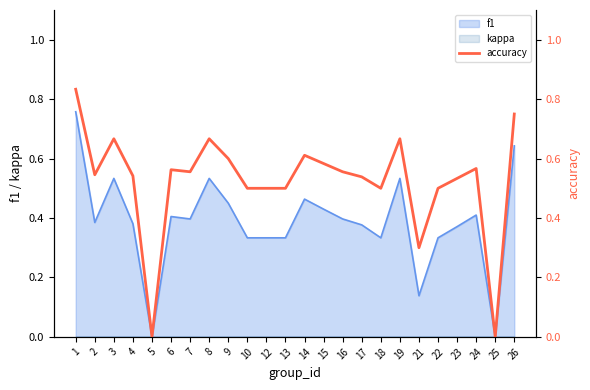

Is it true that the value at 10 is 0.8?

False